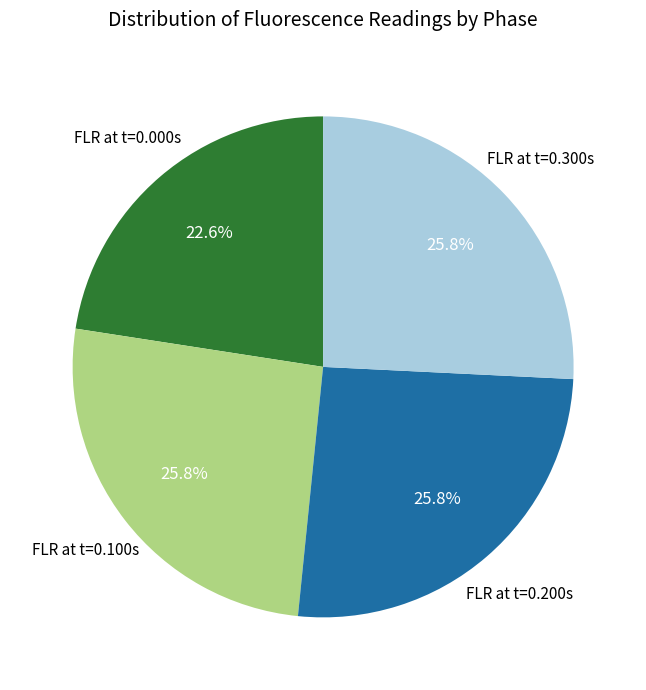

Which slice is the smallest?

FLR at t=0.000s